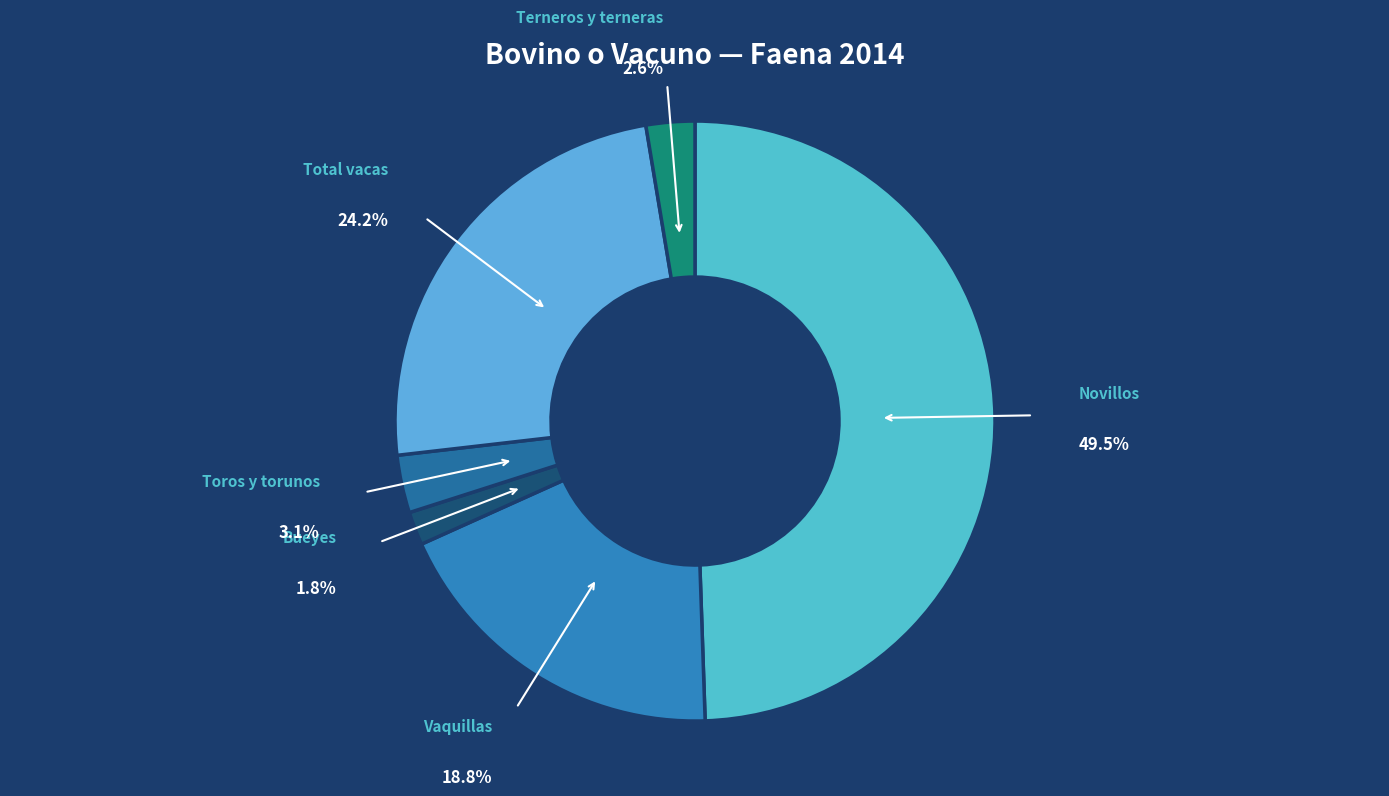

Which category has the biggest portion of the pie?

Novillos